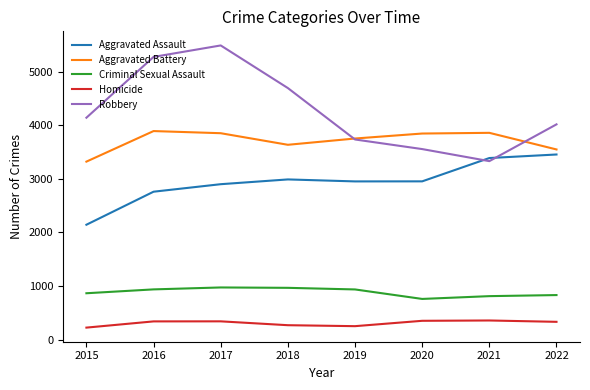

What is the difference between the maximum and minimum values in the Aggravated Assault series?

1310